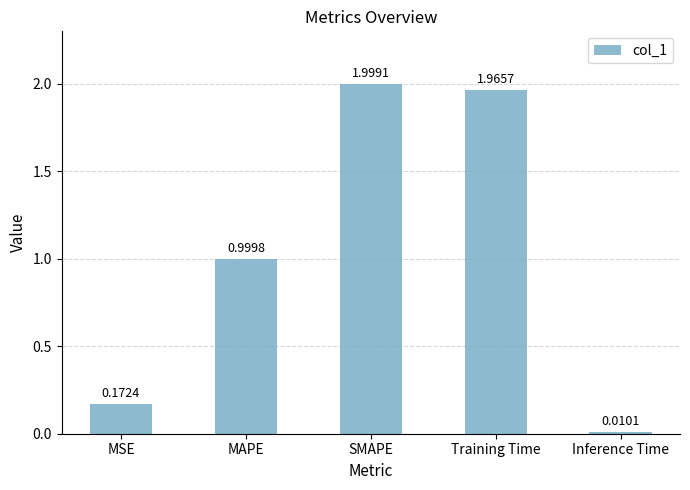

Rank the categories by value from highest to lowest.

SMAPE, Training Time, MAPE, MSE, Inference Time